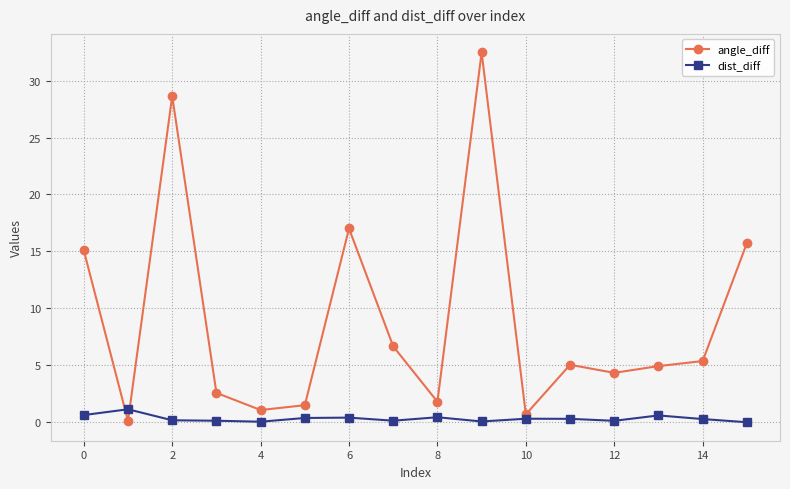

Which series has the largest range (max minus min)?

angle_diff